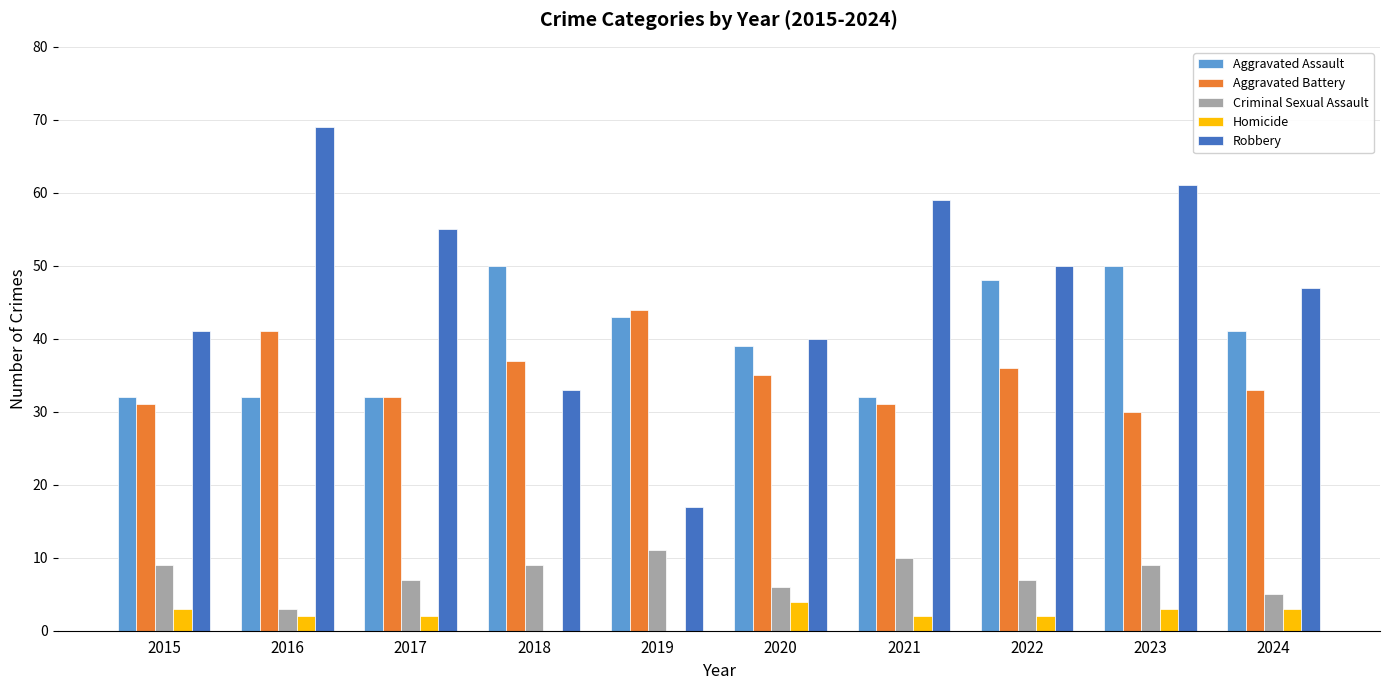

What is the sum of the Homicide values at 2018 and 2022?

2